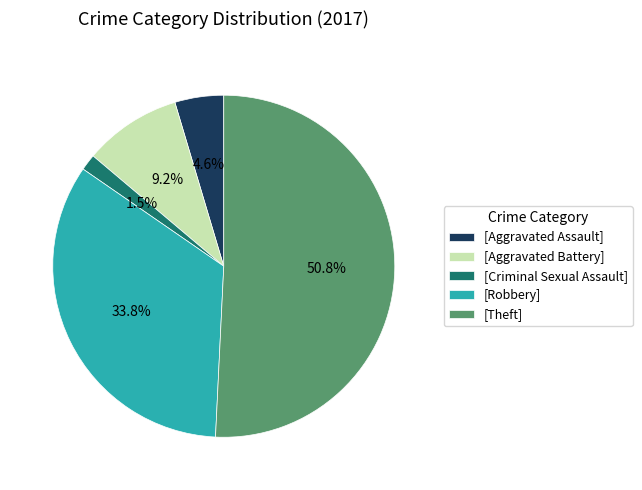

Which slice is the largest?

[Theft]